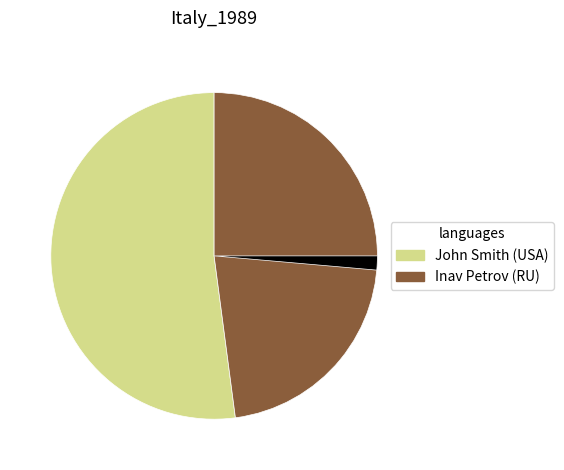

Does any single category account for the majority?

Yes